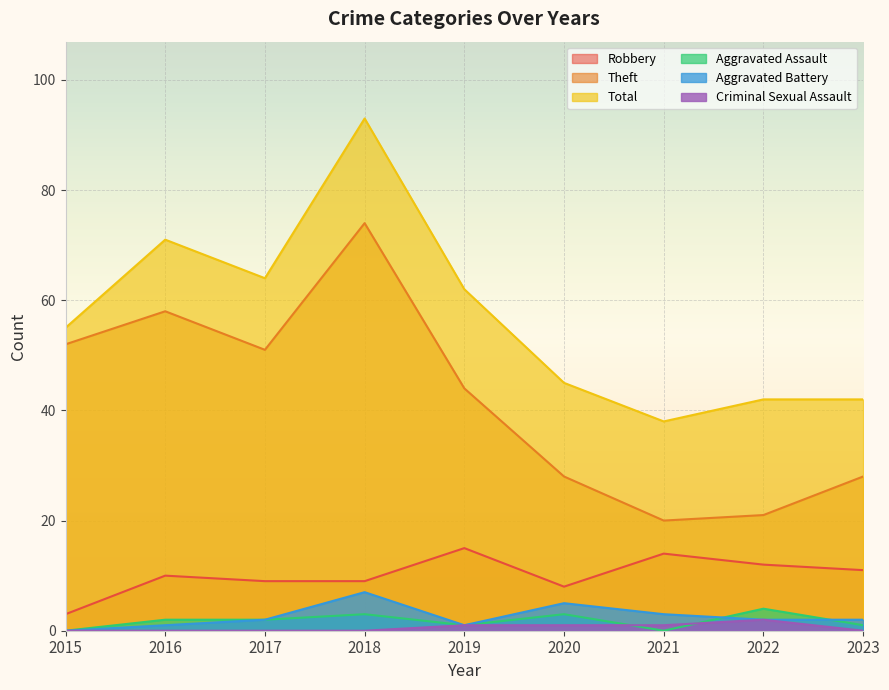

True or false: Theft and Aggravated Assault intersect in this chart.

False